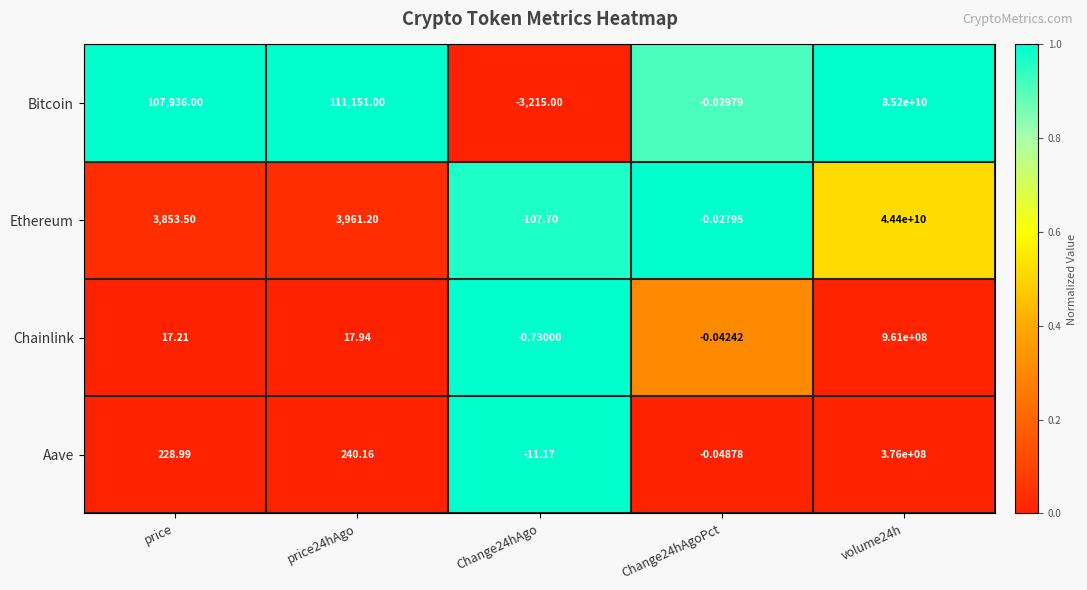

Rank the series at price from lowest to highest value.

Chainlink, Aave, Ethereum, Bitcoin